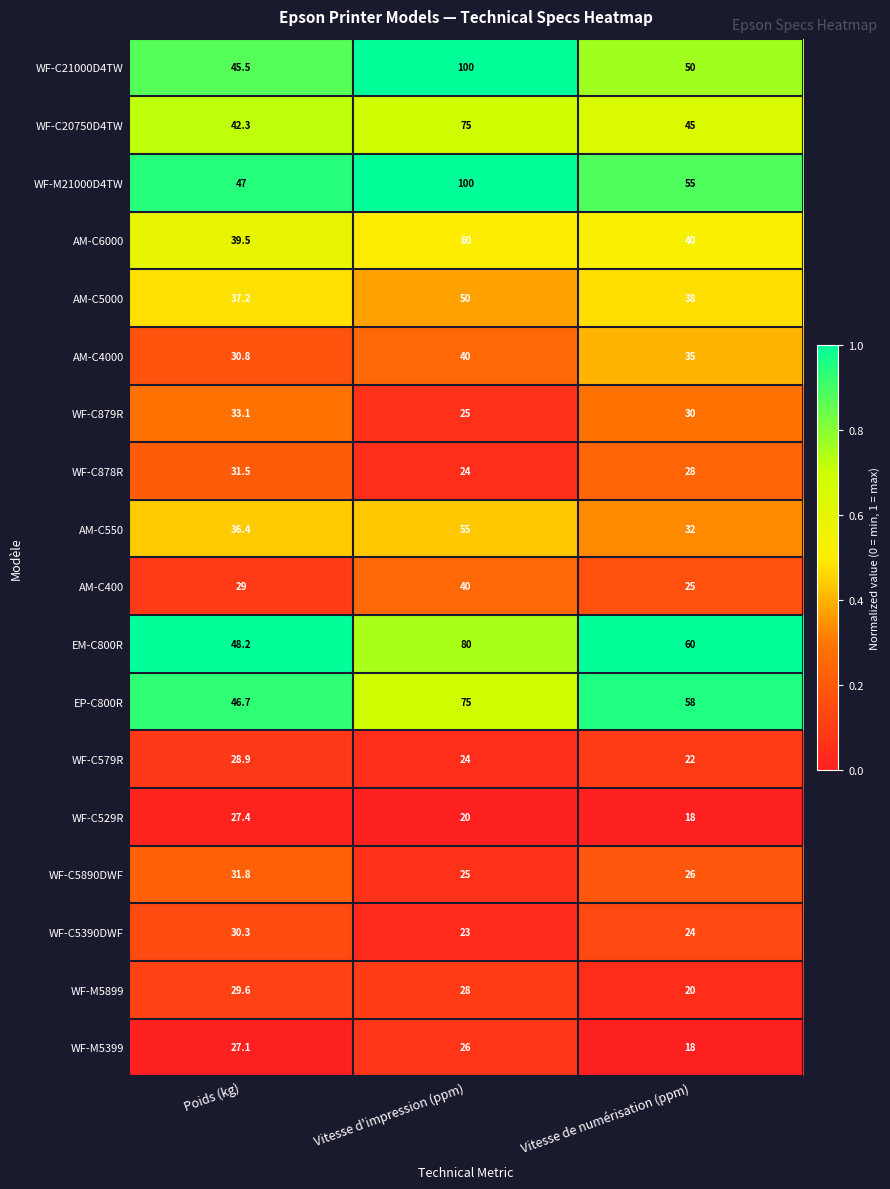

Rank the categories by WF-C529R value from lowest to highest.

Vitesse de numérisation (ppm), Vitesse d'impression (ppm), Poids (kg)